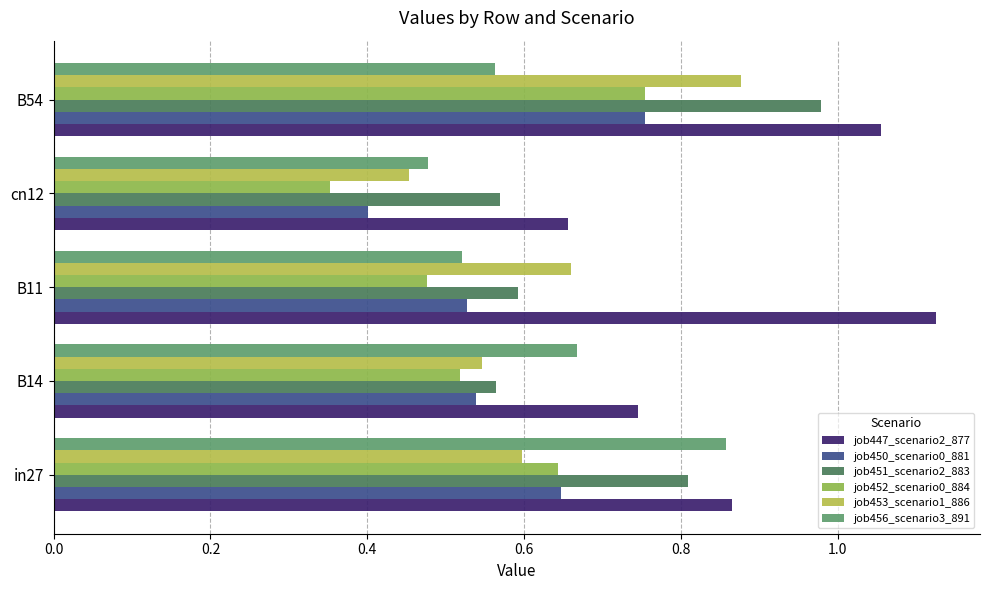

List the labels in order of job447_scenario2_877 value, smallest first.

cn12, B14, in27, B54, B11